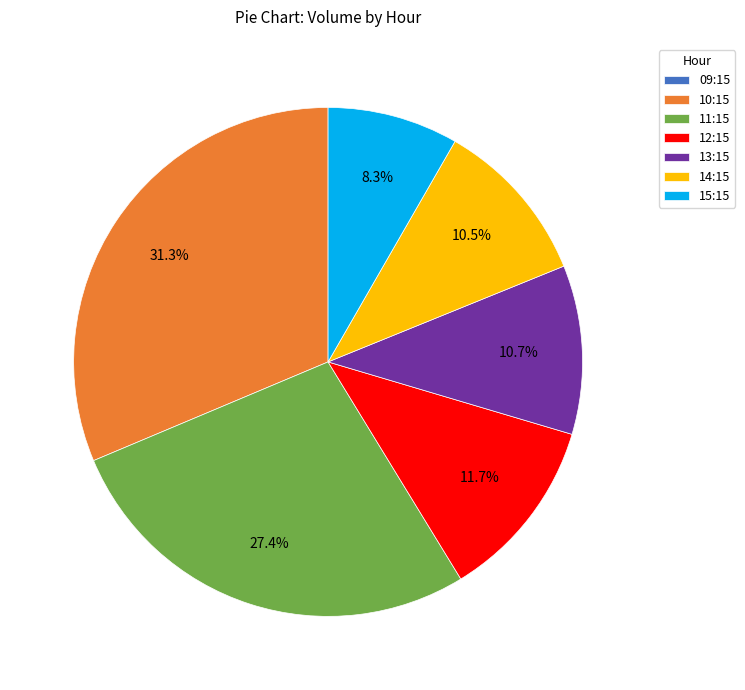

What is the largest slice in the pie chart?

10:15